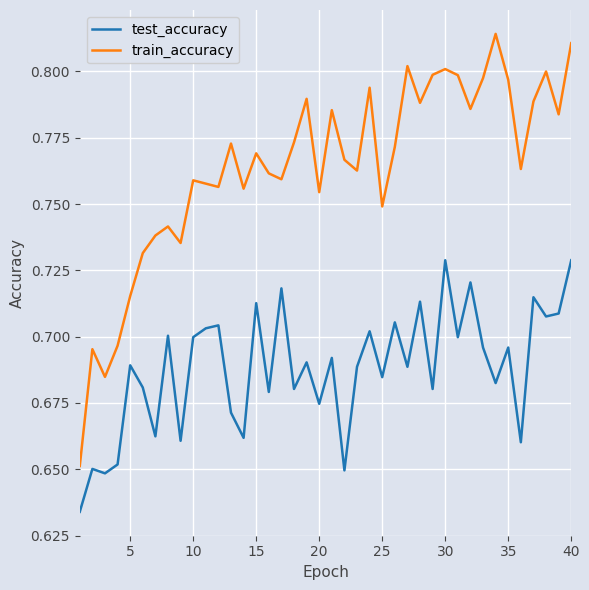

How many interior local peaks does the test_accuracy series have?

15